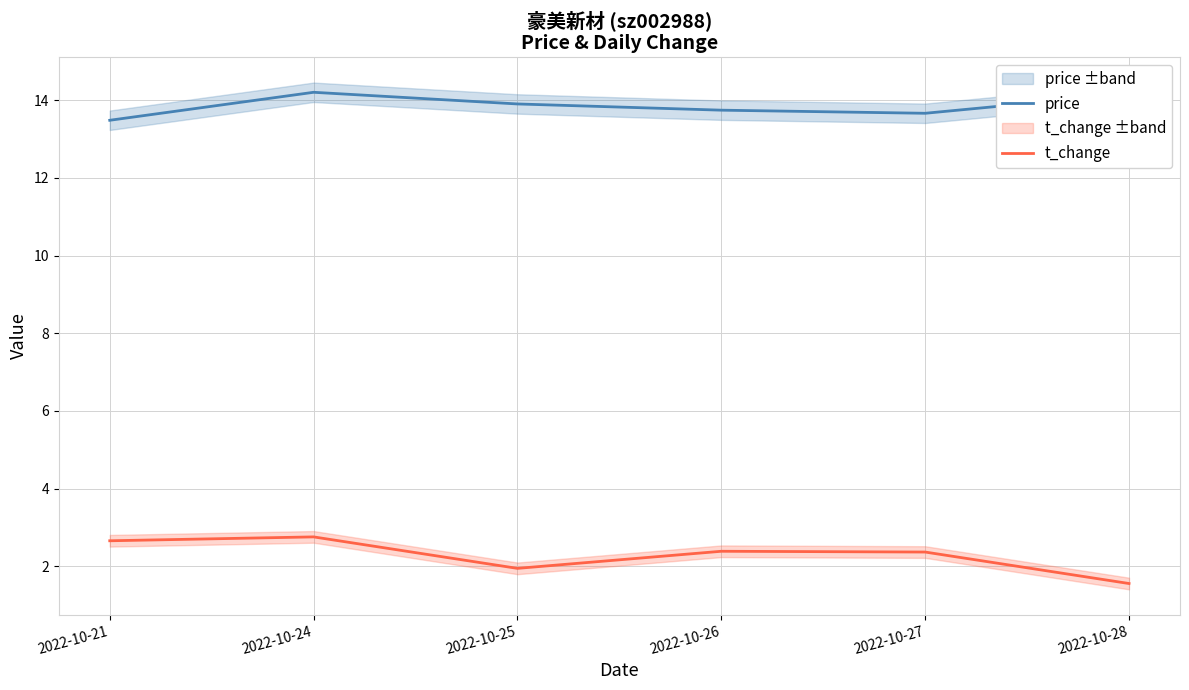

What is the highest value of the price series?

14.2